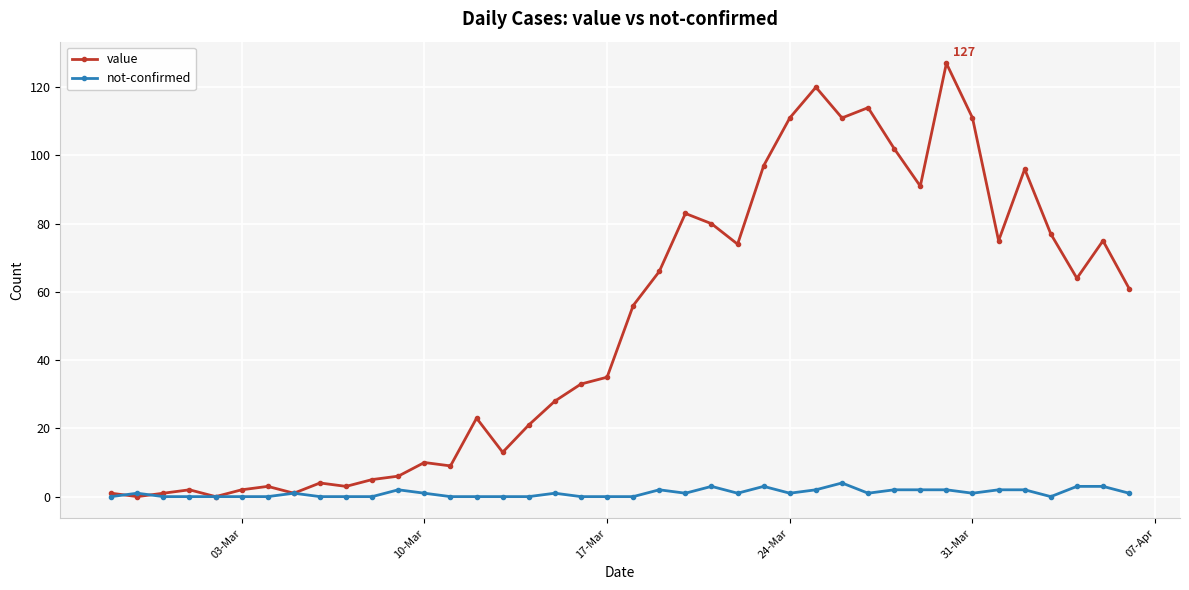

At how many categories does at least one series exceed 37?

20